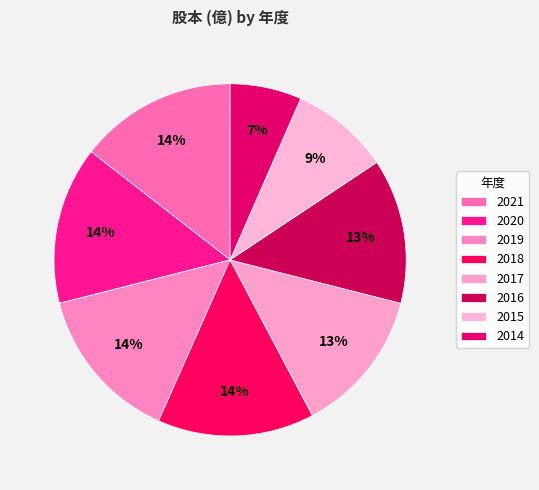

Which slice is the smallest?

2014